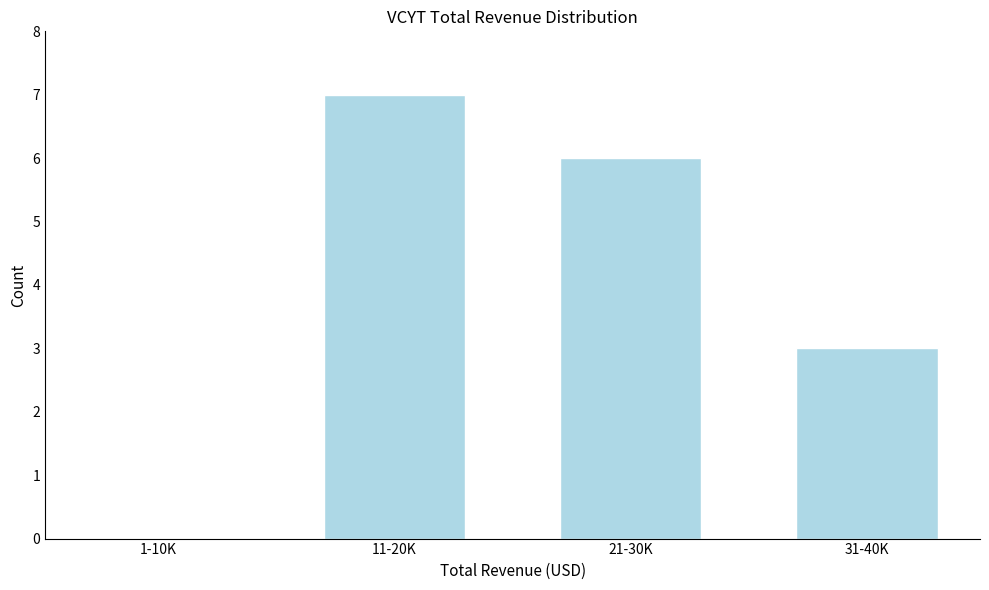

Reading left to right, extract all data points from this chart.

1-10K=0	11-20K=7	21-30K=6	31-40K=3